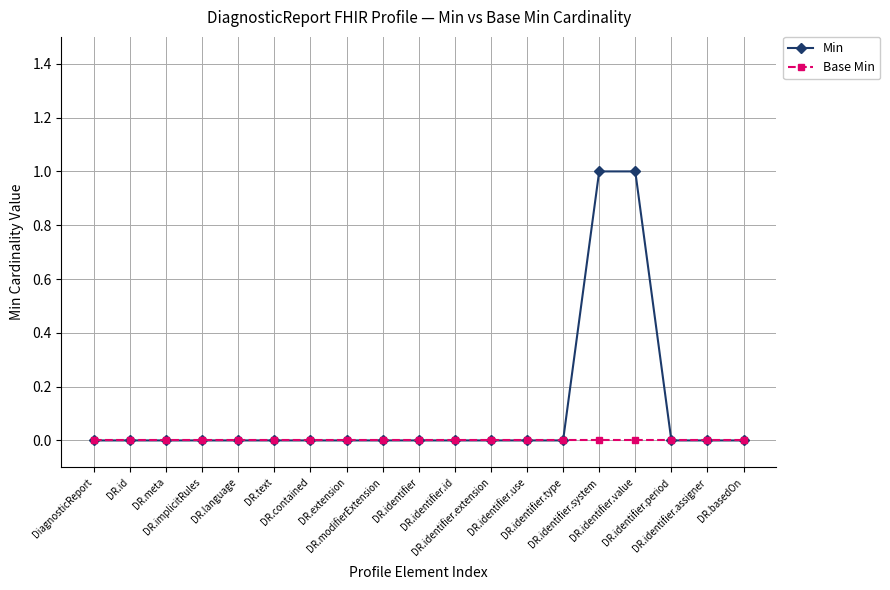

Reading left to right, what are all the values shown in this chart?

Min: 0	0	0	0	0	0	0	0	0	0	0	0	0	0	1	1	0	0	0
Base Min: 0	0	0	0	0	0	0	0	0	0	0	0	0	0	0	0	0	0	0